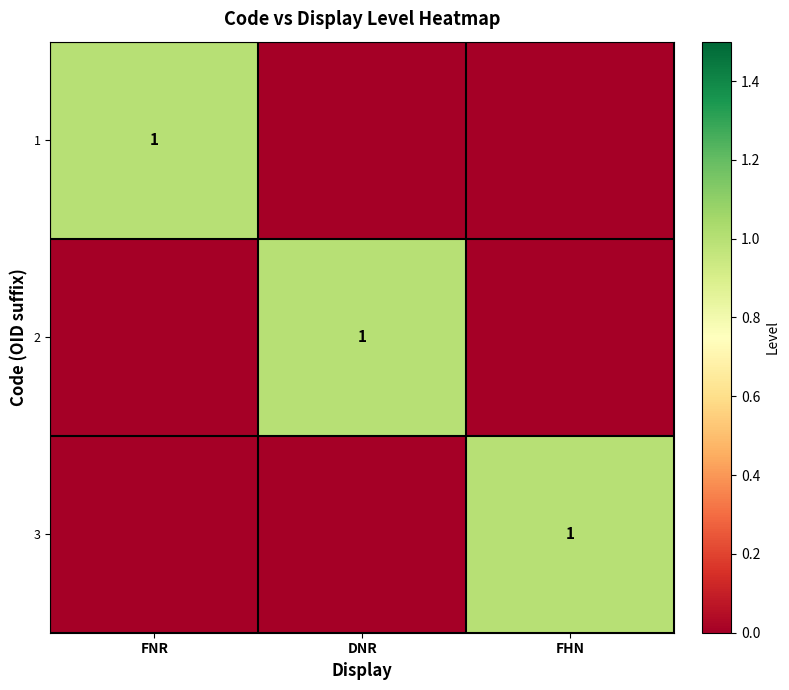

True or false: 2 has a value of 2 at DNR.

False